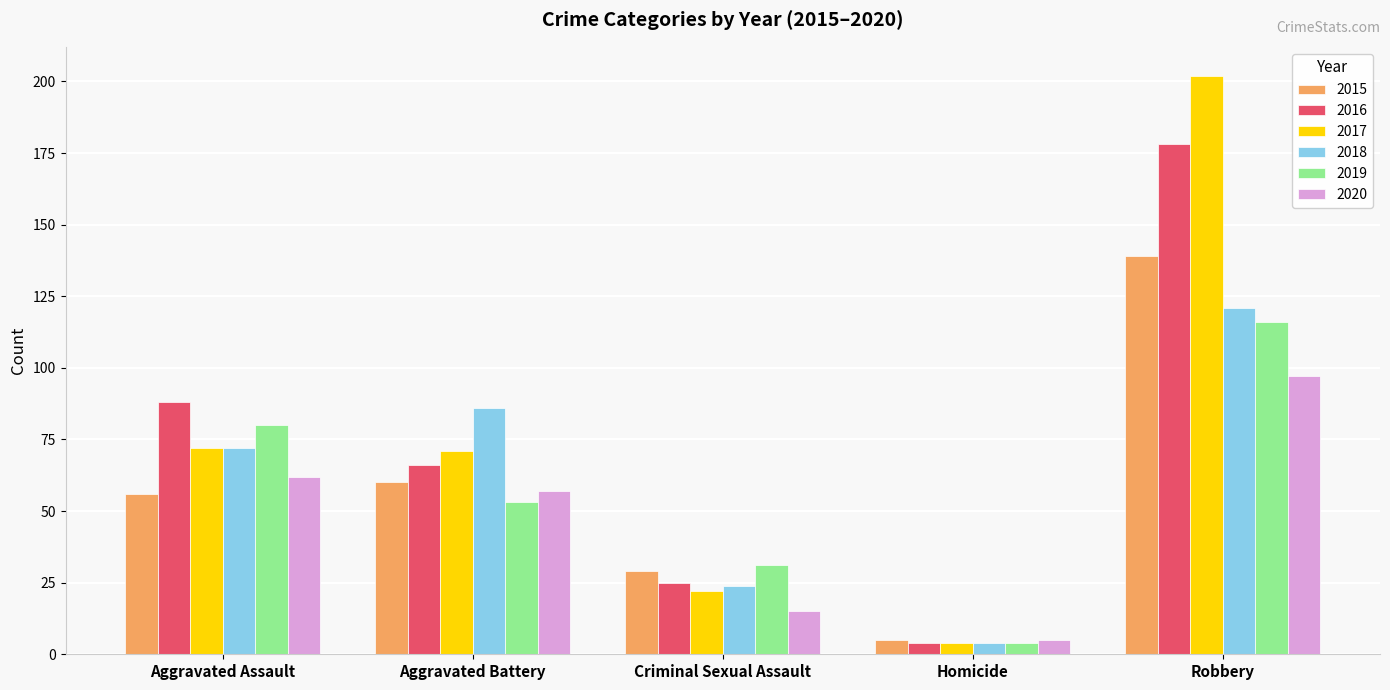

The 2016 series shows 178 at Robbery. True or false?

True